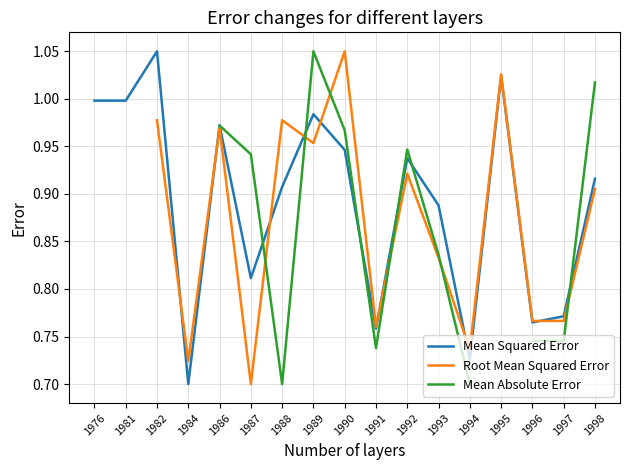

Between 1986 and 1991, which series saw the biggest shift?

Mean Absolute Error